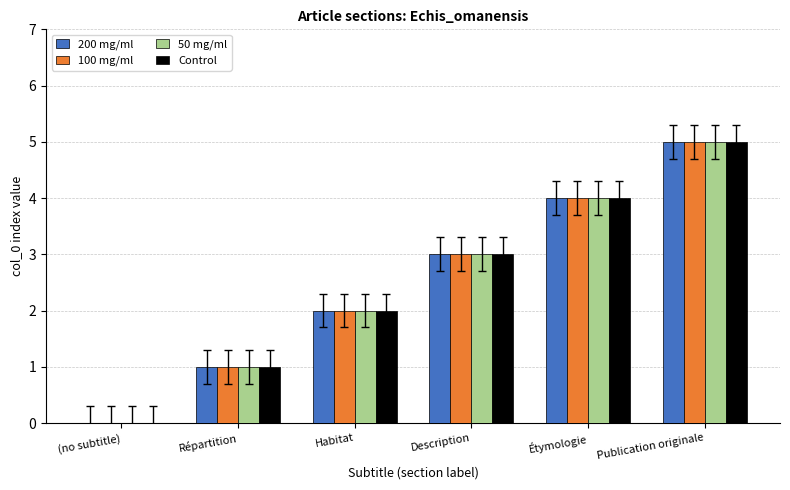

How many groups of bars are there?

6